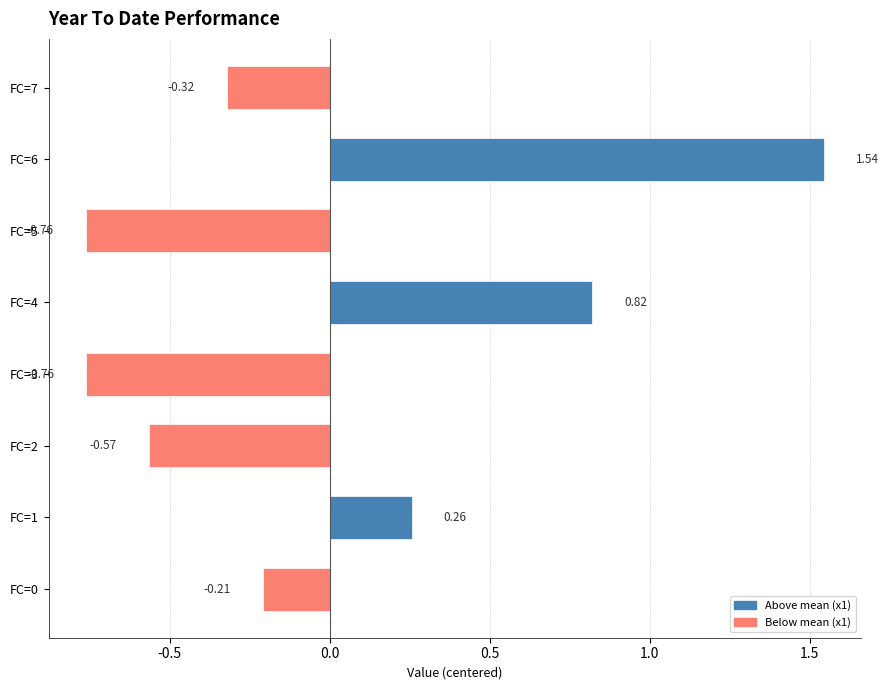

What is the change in value from FC=4 to FC=7?

-1.1